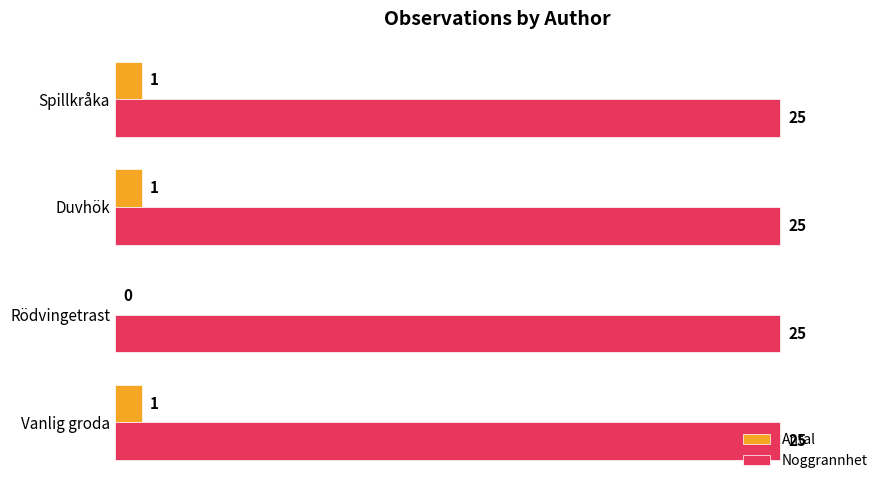

Which series has the largest total across all categories?

Noggrannhet